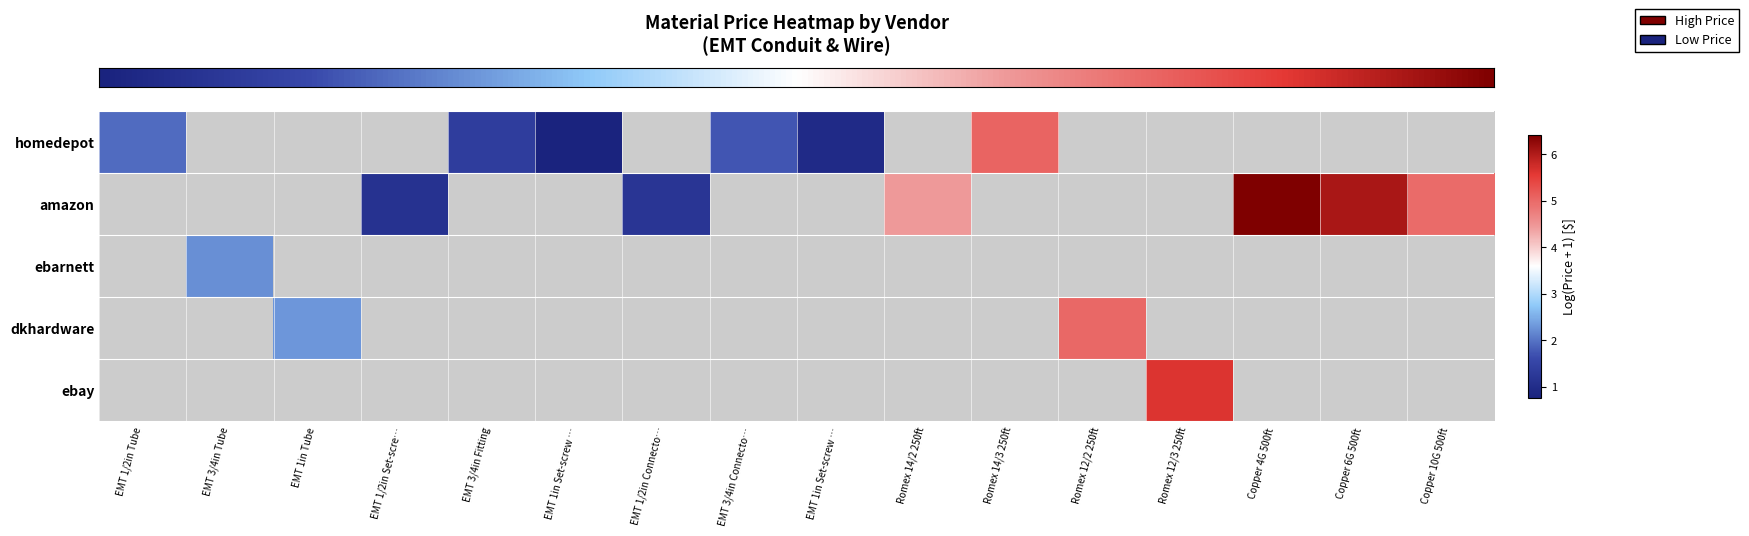

What is the minimum value for row_0?

0.8